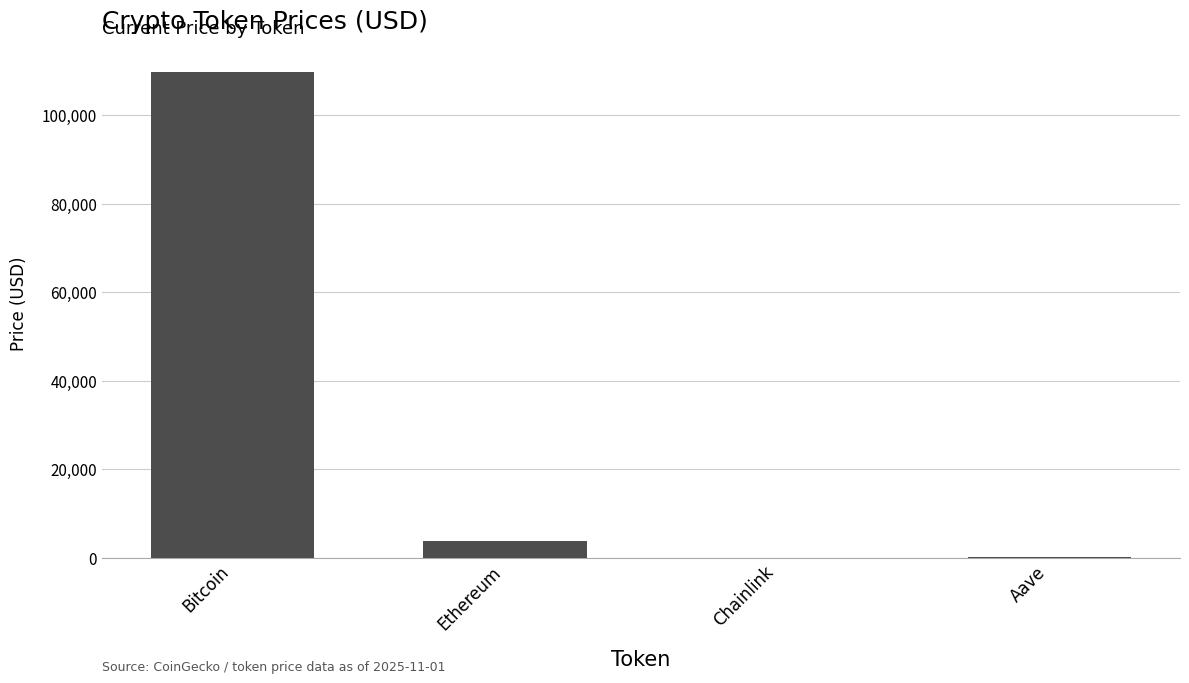

Which has a higher value, Ethereum or Chainlink?

Ethereum